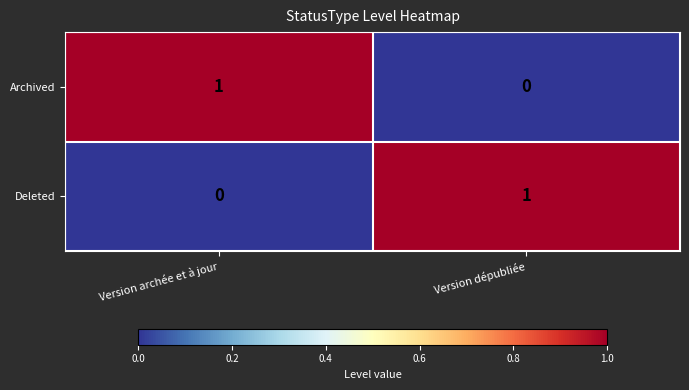

Is it true that Deleted equals -1 at Version archée et à jour?

False